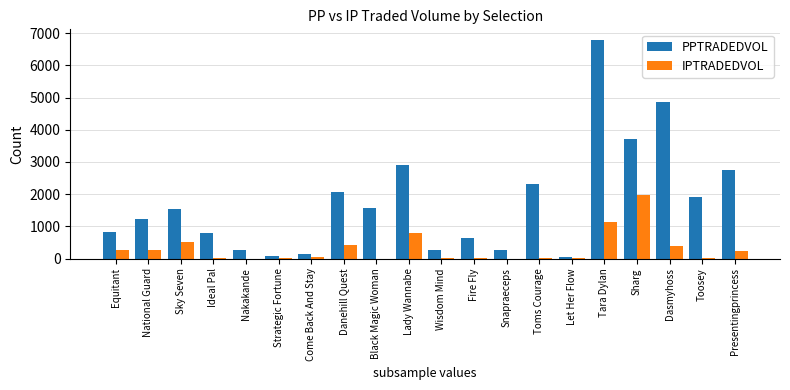

What is the maximum value shown in the chart?

6776.9